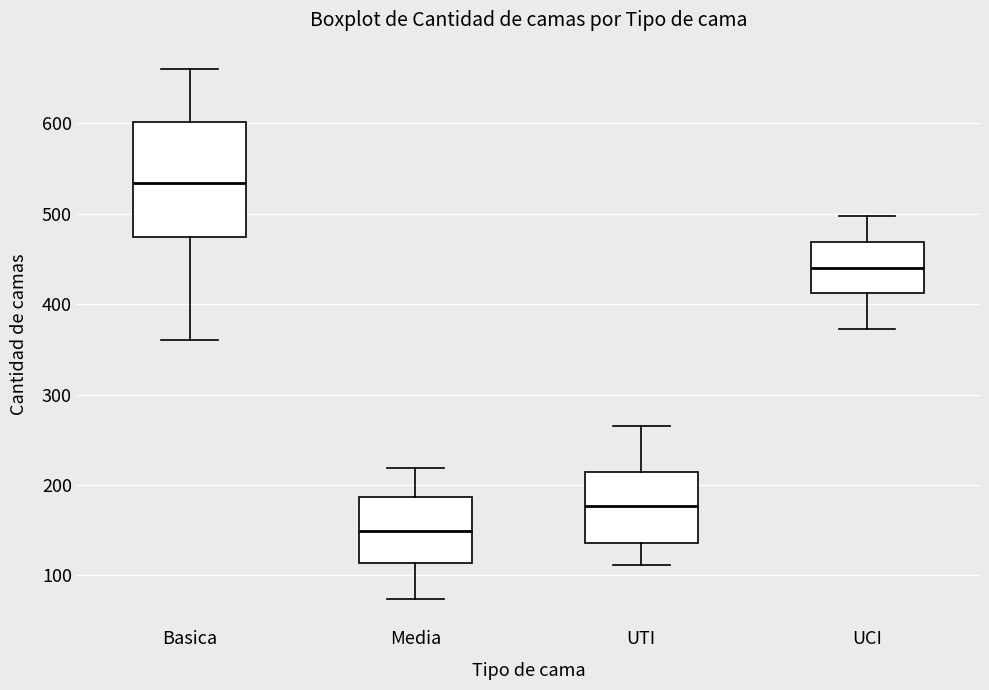

Reading left to right, read every box against the y-axis: the position of its median line, the range the box covers, and the ends of its whiskers. The values are not printed on the chart, so give them approximately, as read against the axis.

Basica: median 530, box 470 to 600, whiskers 360 to 660
Media: median 150, box 110 to 190, whiskers 70 to 220
UTI: median 180, box 140 to 210, whiskers 110 to 270
UCI: median 440, box 410 to 470, whiskers 370 to 500